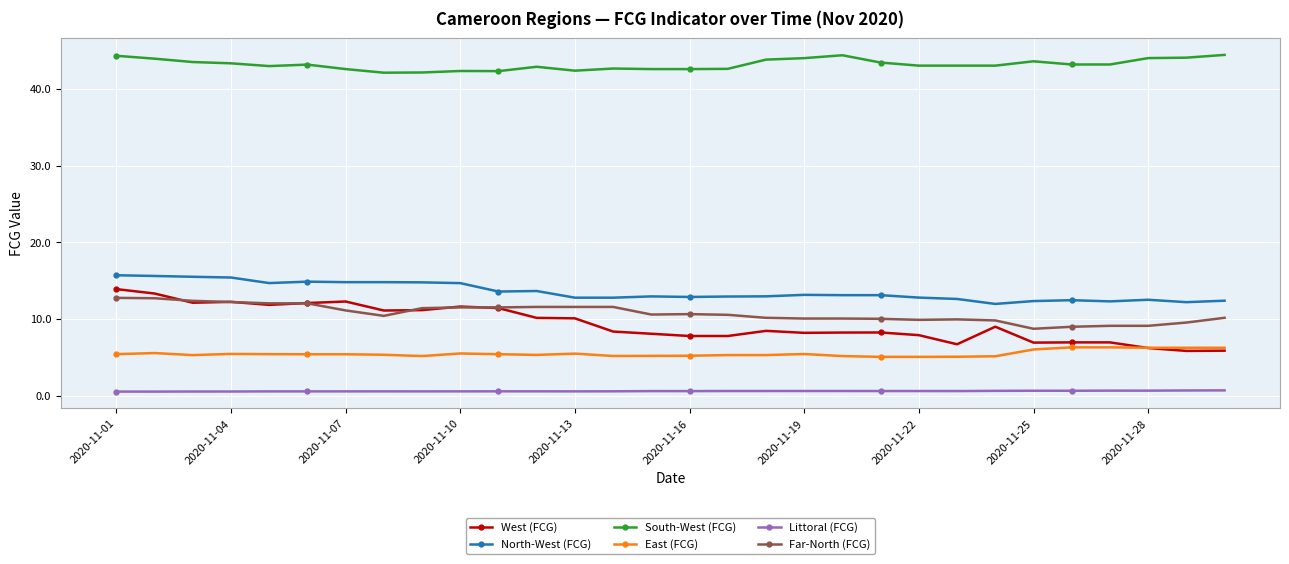

True or false: Littoral (FCG) has more than 2 interior local peaks.

True